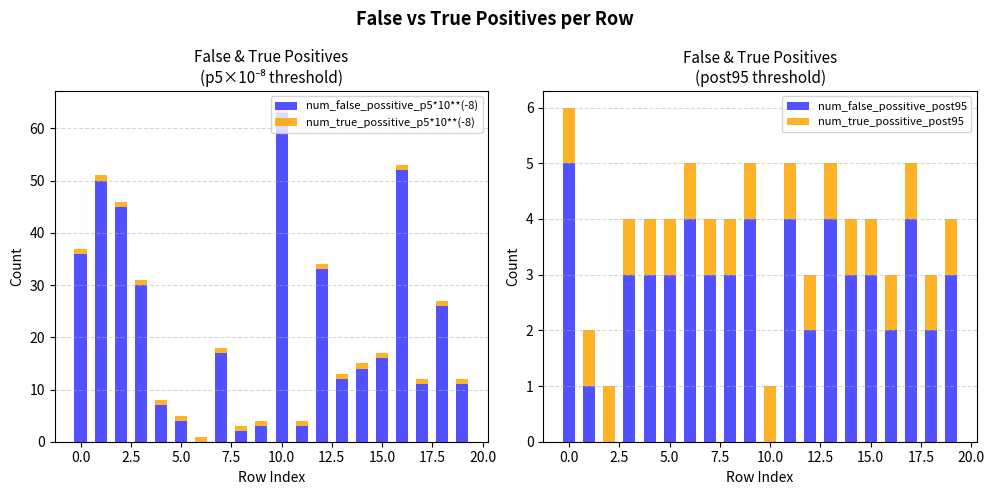

True or false: num_false_possitive_p5*10**(-8) has a value of 0 at 12.5.

True